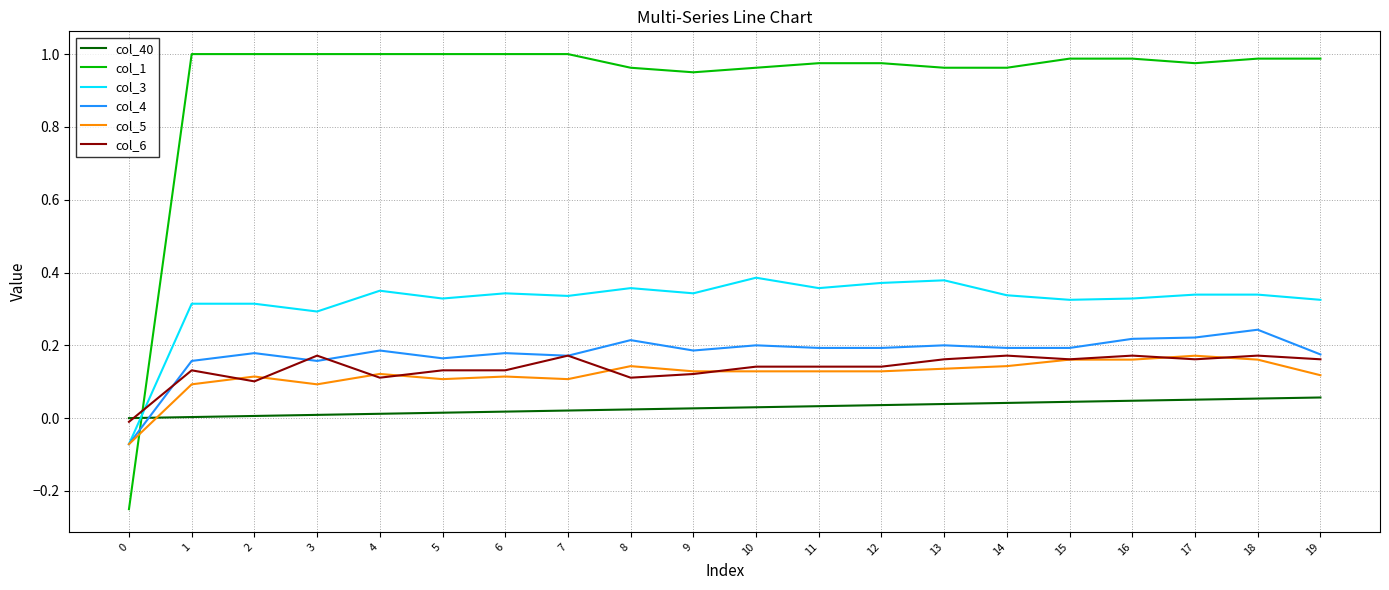

The col_40 series shows 0.0 at 6. True or false?

True